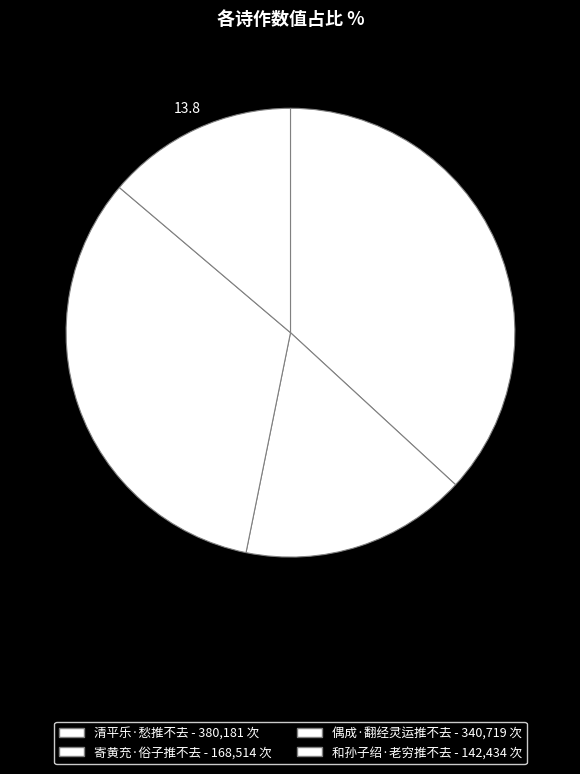

To the nearest percent, what is the combined percentage of 和孙子绍·老穷推不去 and 寄黄充·俗子推不去?

30%